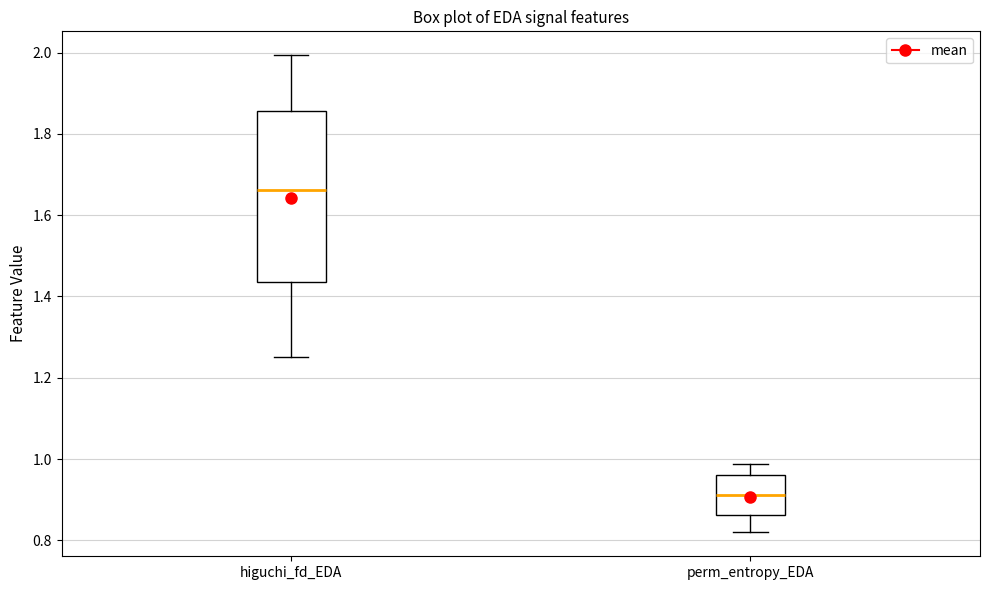

Reading left to right, transcribe this box plot: for each box, give where its median line is, the range the box spans, and where its two whiskers end, as read against the y-axis. The values are not printed on the chart, so give them approximately, as read against the axis.

higuchi_fd_EDA: median 1.66, box 1.44 to 1.86, whiskers 1.26 to 2.00
perm_entropy_EDA: median 0.92, box 0.86 to 0.96, whiskers 0.82 to 0.98